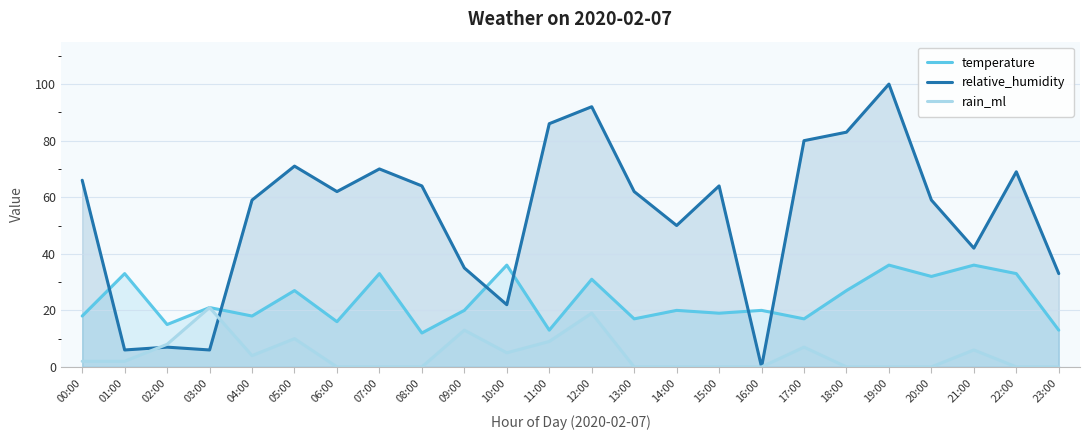

Reading right to left, list all the values displayed in this chart.

temperature: 13	33	36	32	36	27	17	20	19	20	17	31	13	36	20	12	33	16	27	18	21	15	33	18
relative_humidity: 33	69	42	59	100	83	80	0	64	50	62	92	86	22	35	64	70	62	71	59	6	7	6	66
rain_ml: 0	0	6	0	0	0	7	0	0	0	0	19	9	5	13	0	0	0	10	4	21	8	2	2